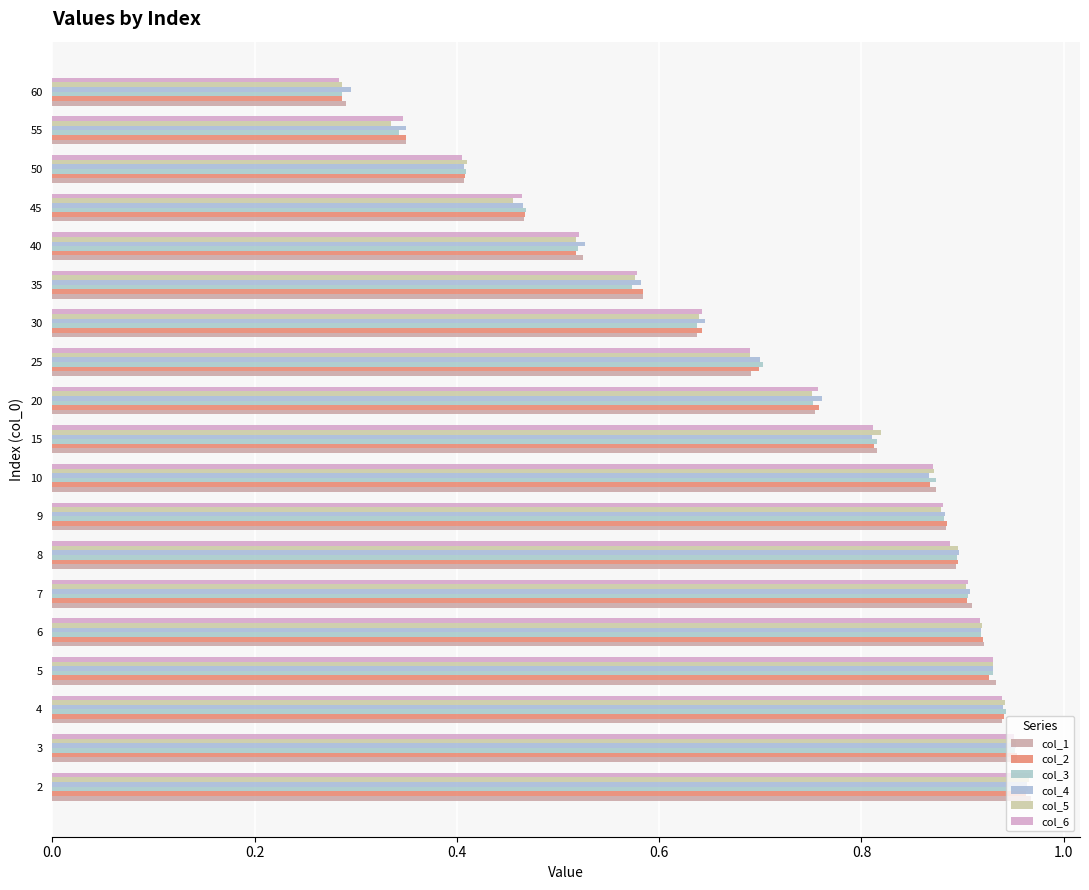

How many categories are shown in the chart?

19